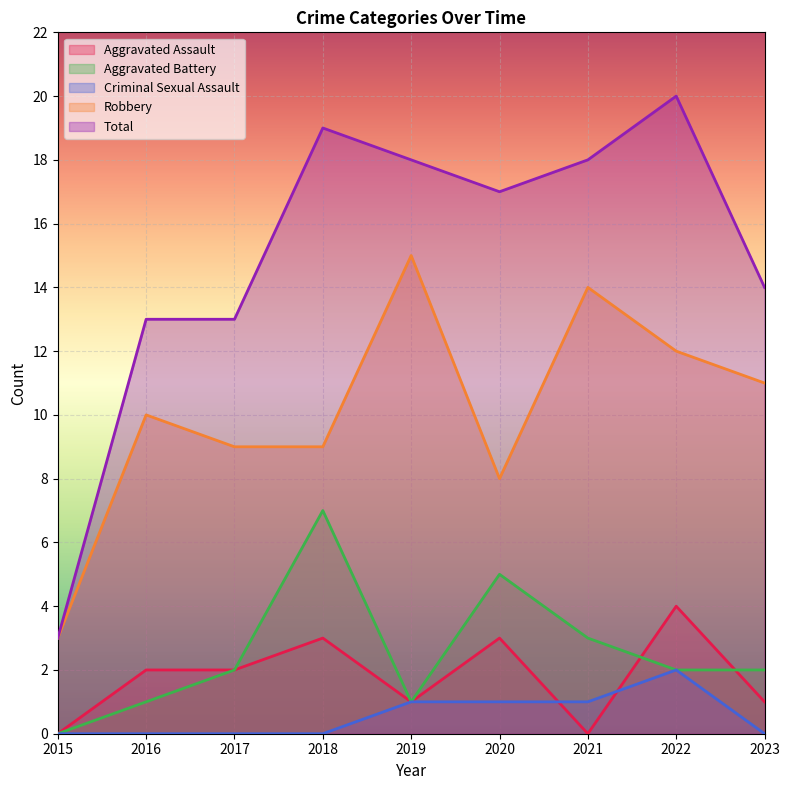

At which category does the chart reach its peak across all series?

2022